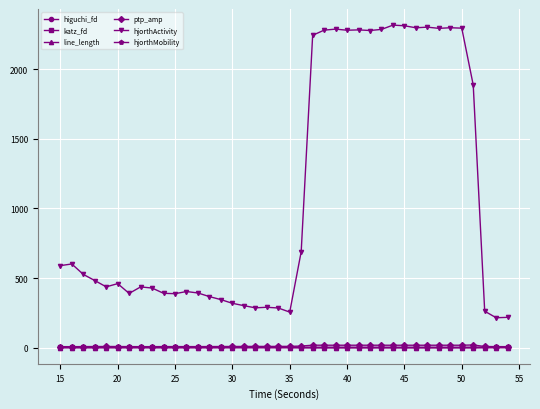

What is the maximum value shown in the chart?

2316.8